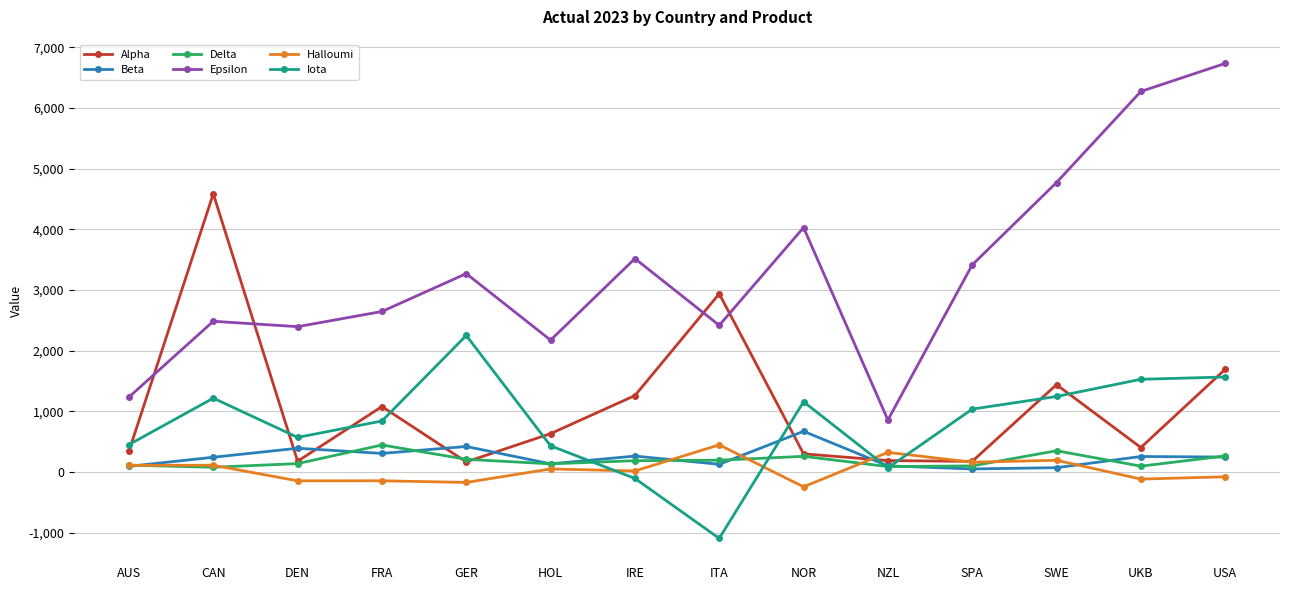

At how many categories does at least one series exceed 2841?

9